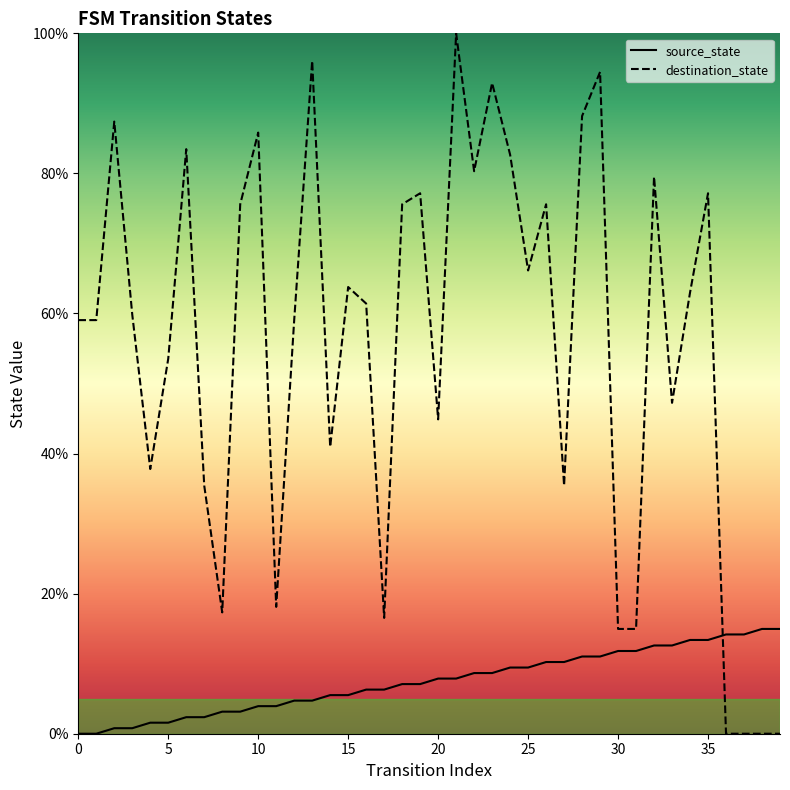

Between 38 and 23, which is larger?

38